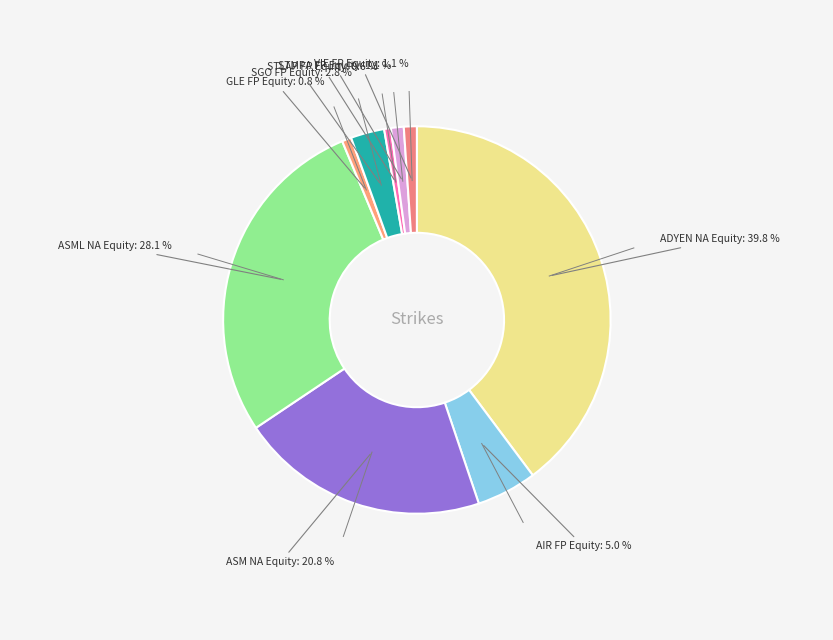

How many slices are in this pie chart?

9